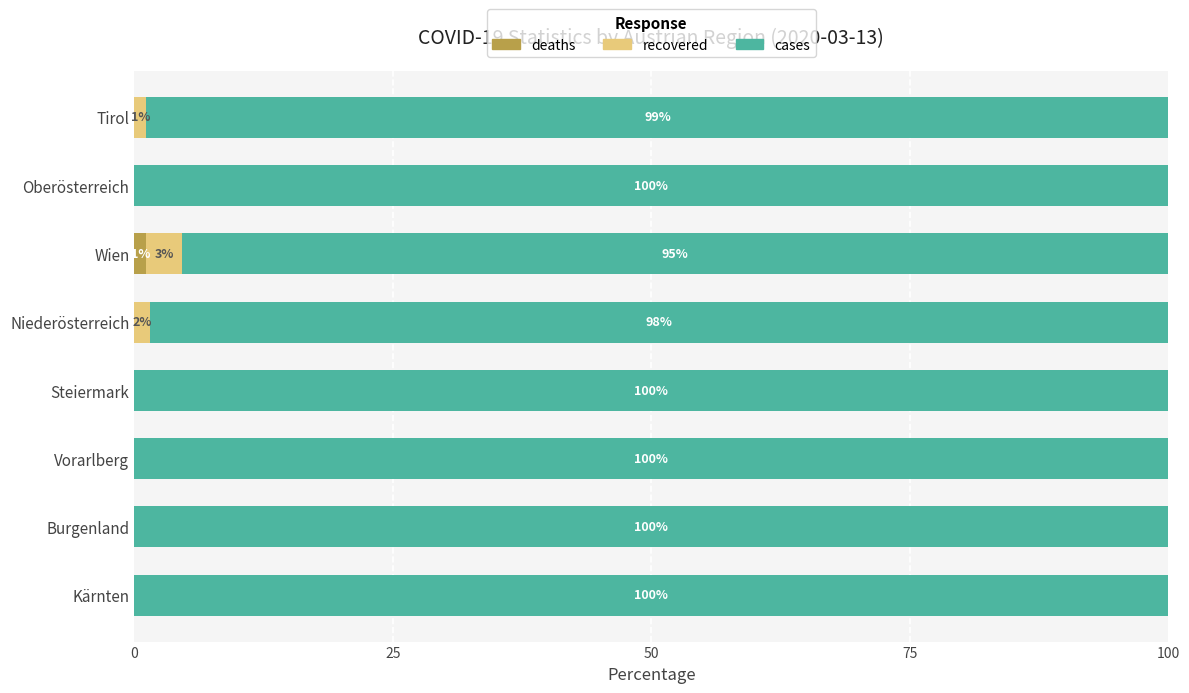

What is the average value of the deaths series?

0.1